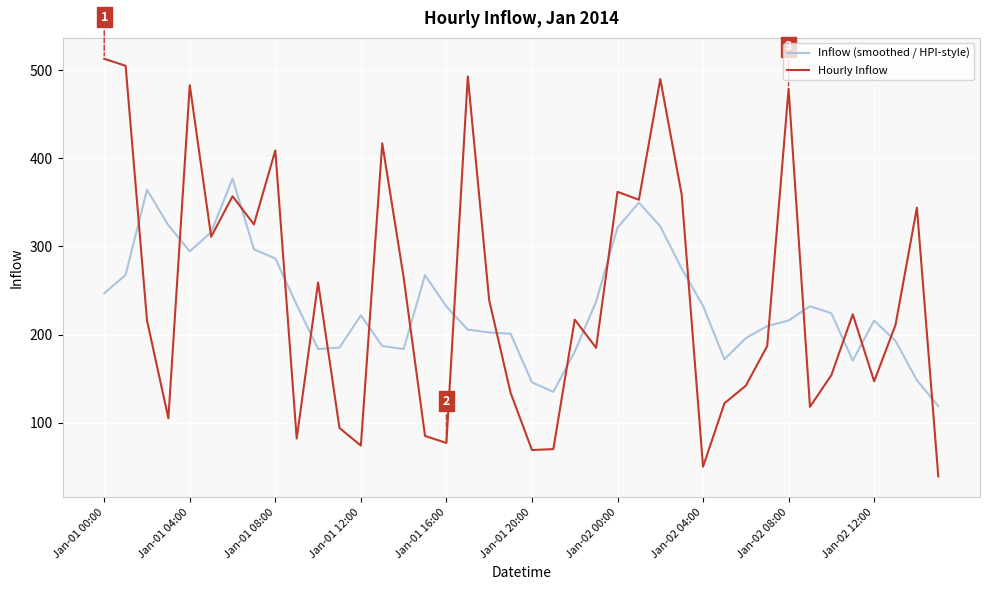

True or false: Inflow (smoothed / HPI-style) has more than 1 interior local peaks.

True